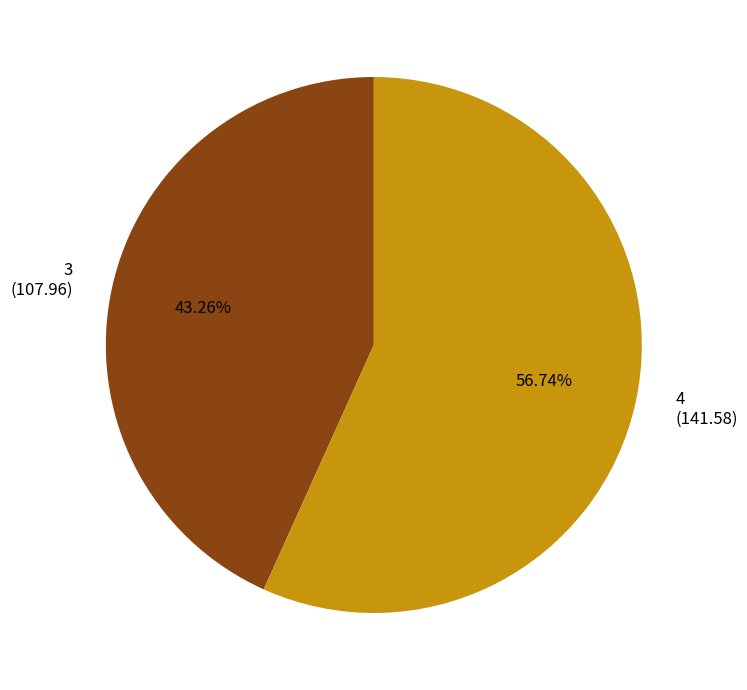

Count the number of slices in the pie.

2